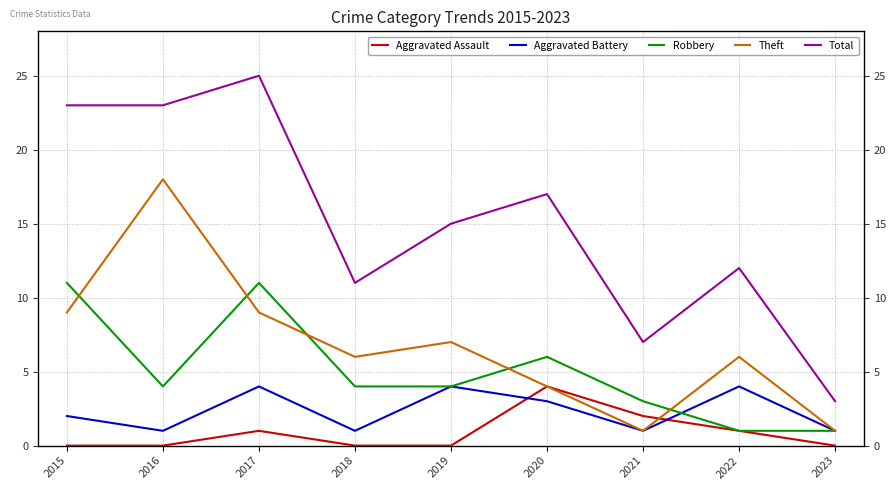

Does the chart display data point markers on the line(s)?

No